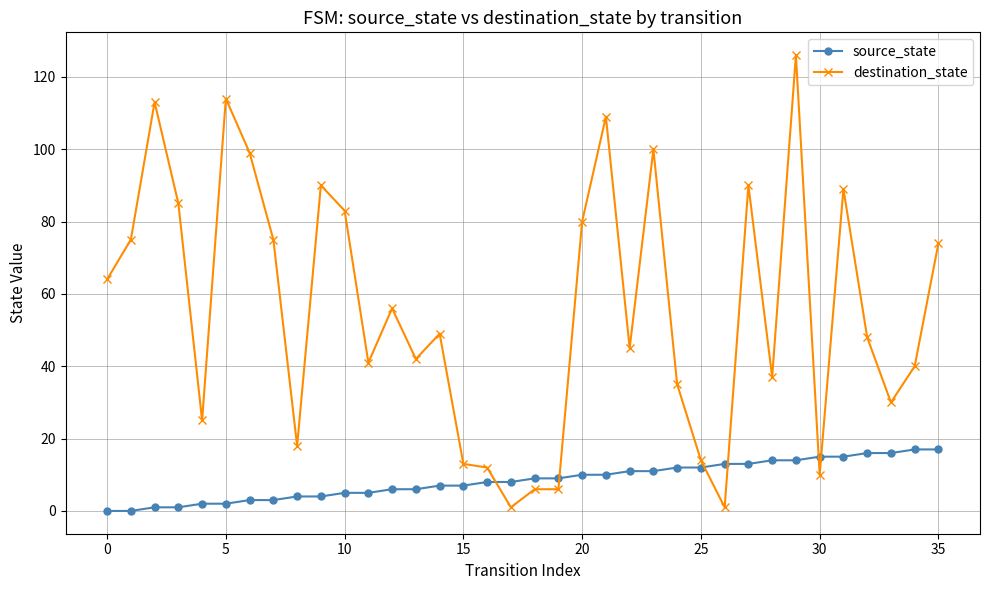

True or false: destination_state has more than 0 points higher than both neighbors.

True